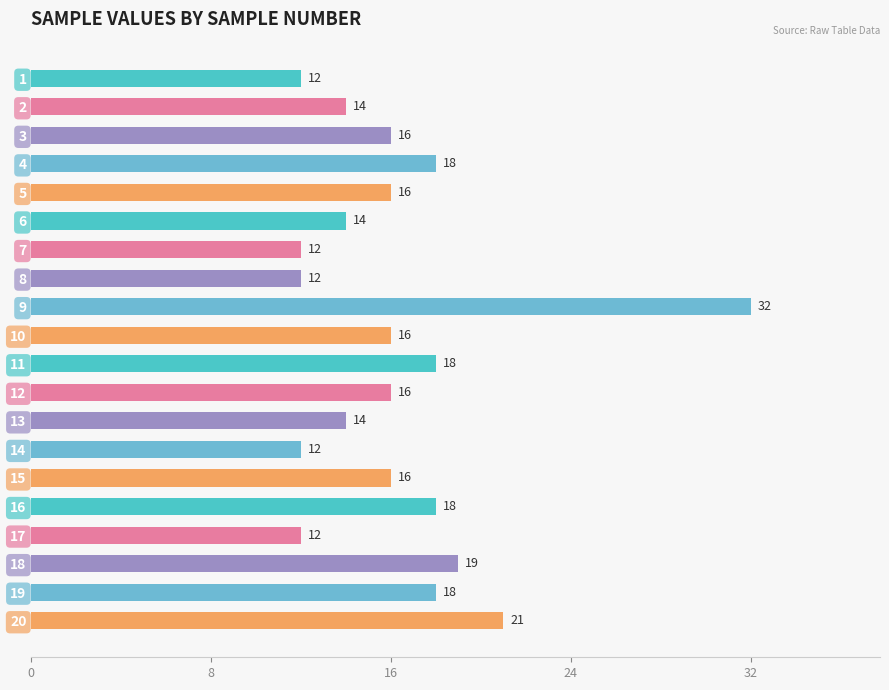

Which label corresponds to the largest value in the chart?

9